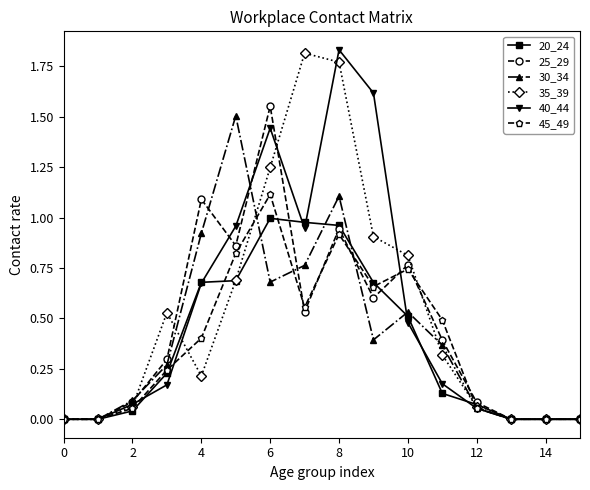

How many categories are shown in the chart?

16